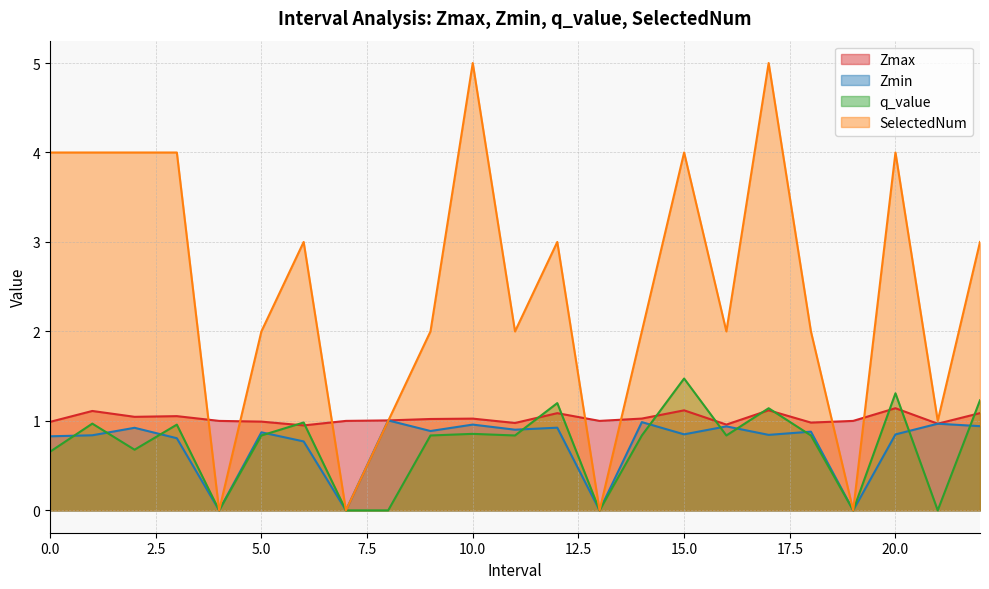

List the series in order of their peak value, lowest first.

Zmin, Zmax, q_value, SelectedNum